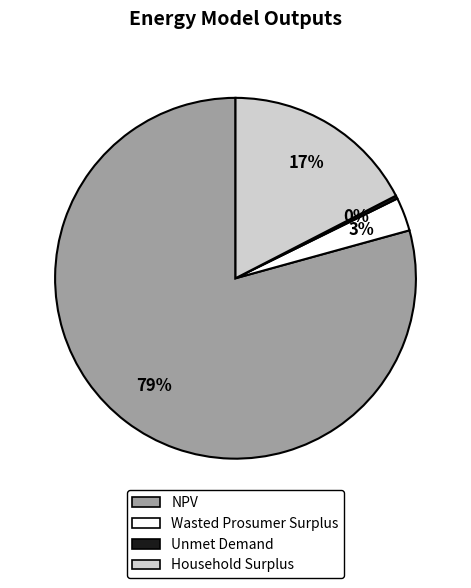

True or false: NPV accounts for 89% of the total.

False